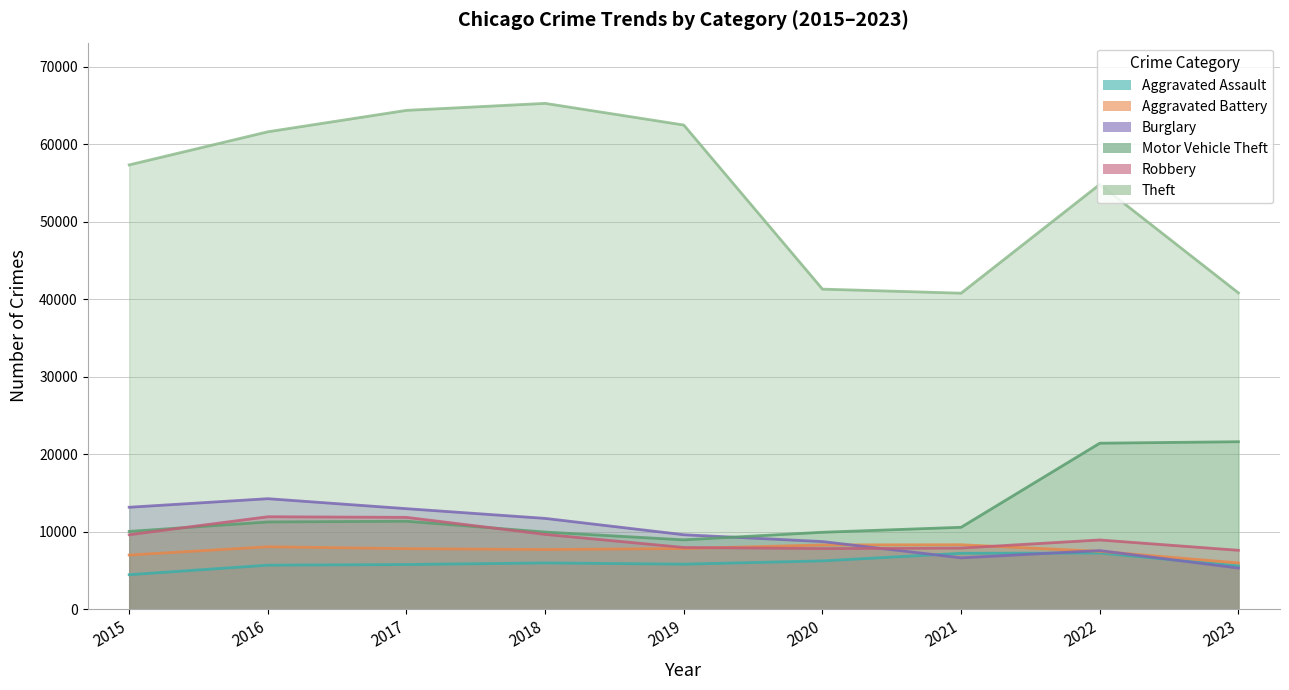

The Robbery series shows 15964 at 2016. True or false?

False